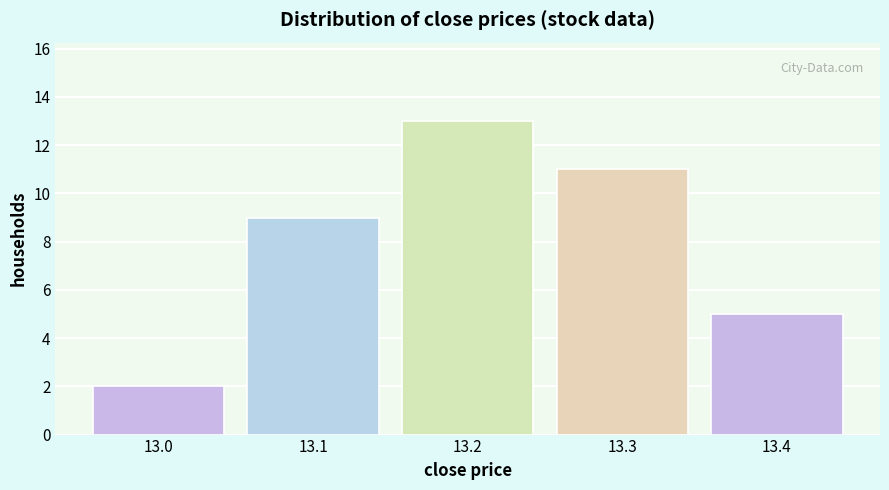

Reading left to right, extract all data points from this chart.

2	9	13	11	5